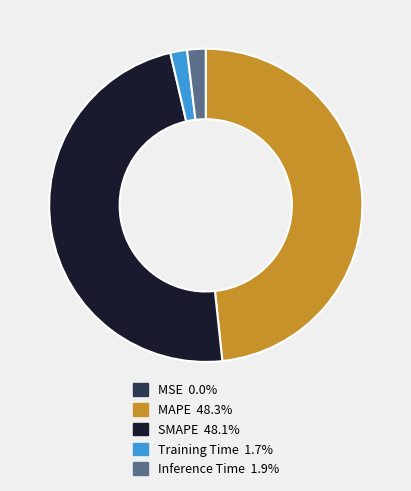

Does MAPE represent more than half of the total?

No